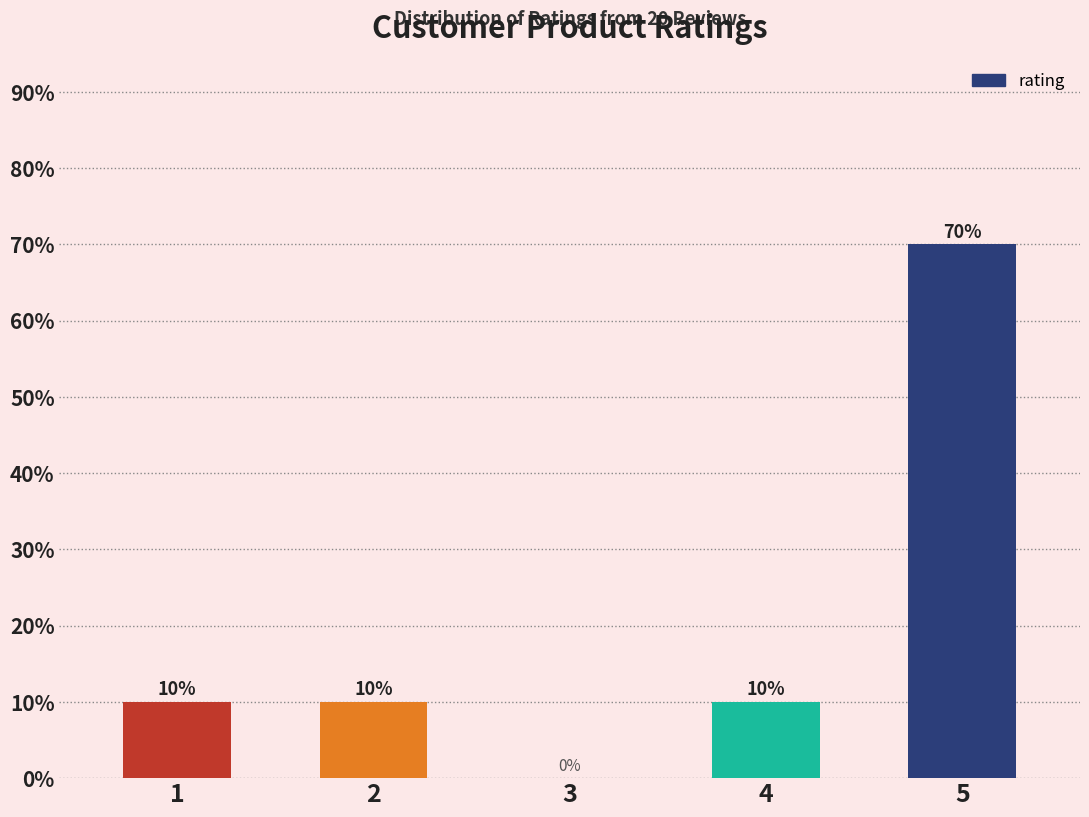

Which category has the highest value across all series?

5